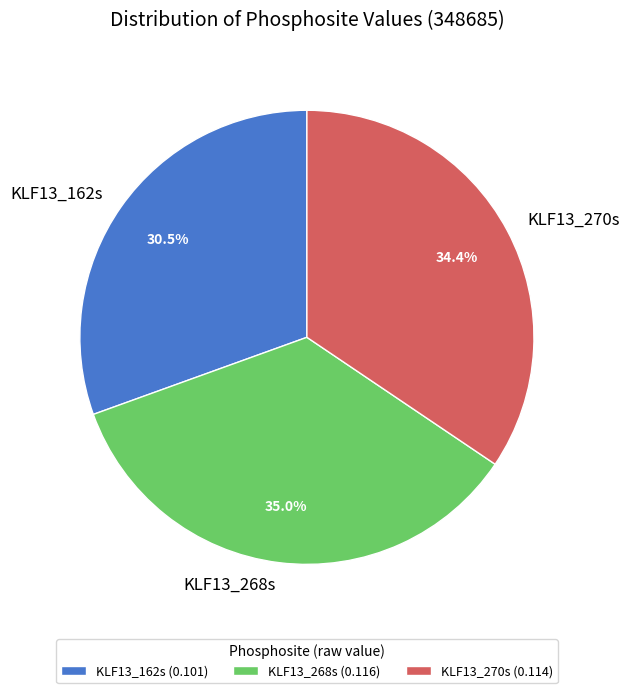

Is there a majority slice in this chart?

No